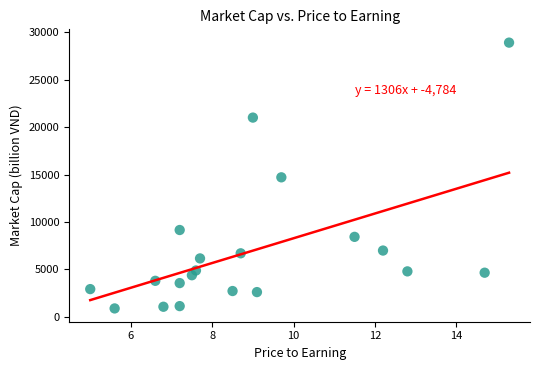

What is the range of Y values (max minus min)?

28057